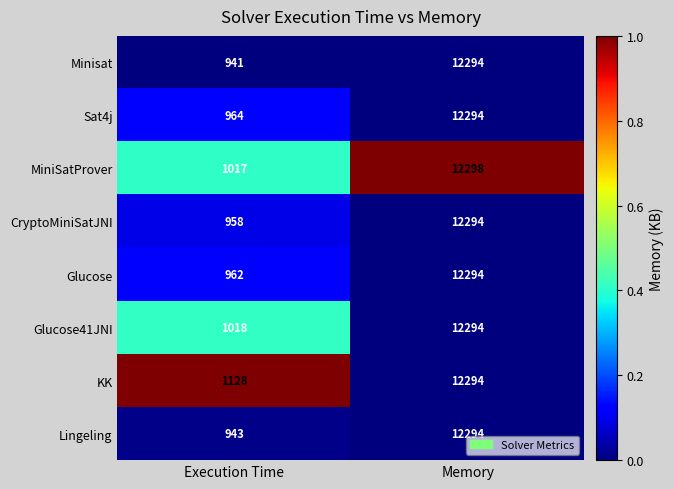

What value does the Glucose41JNI series have at Memory, to the nearest 50?

12300